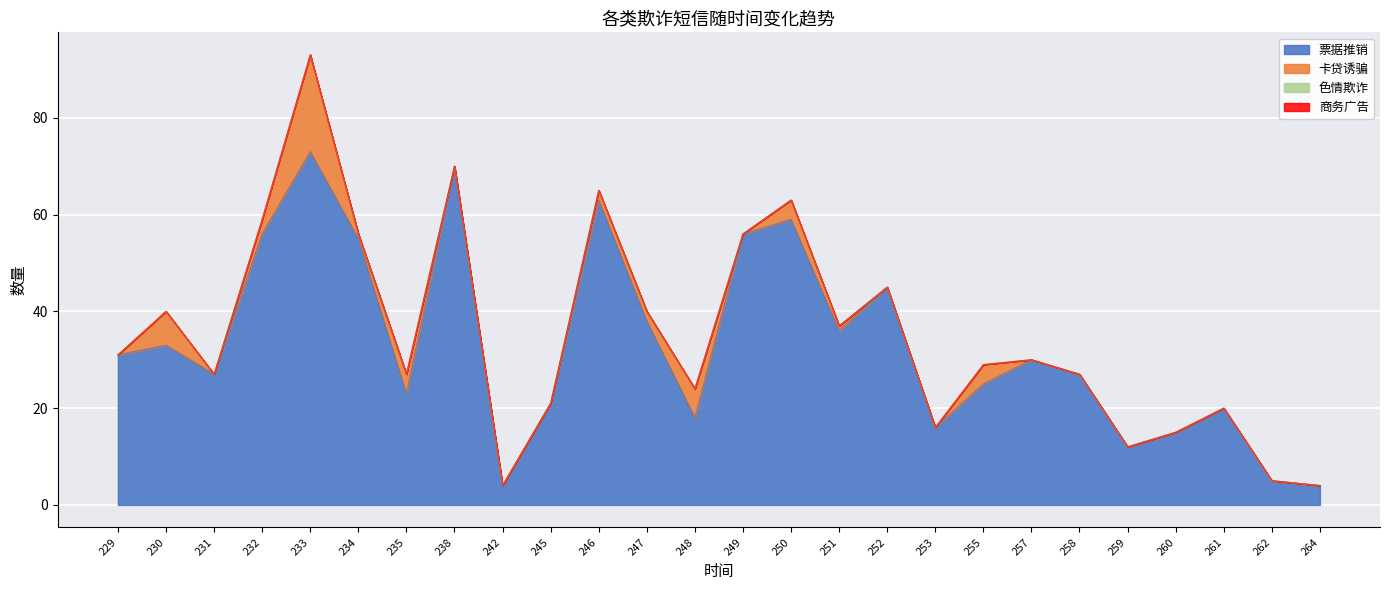

What is the sum of the 票据推销 values at 247 and 233?

111